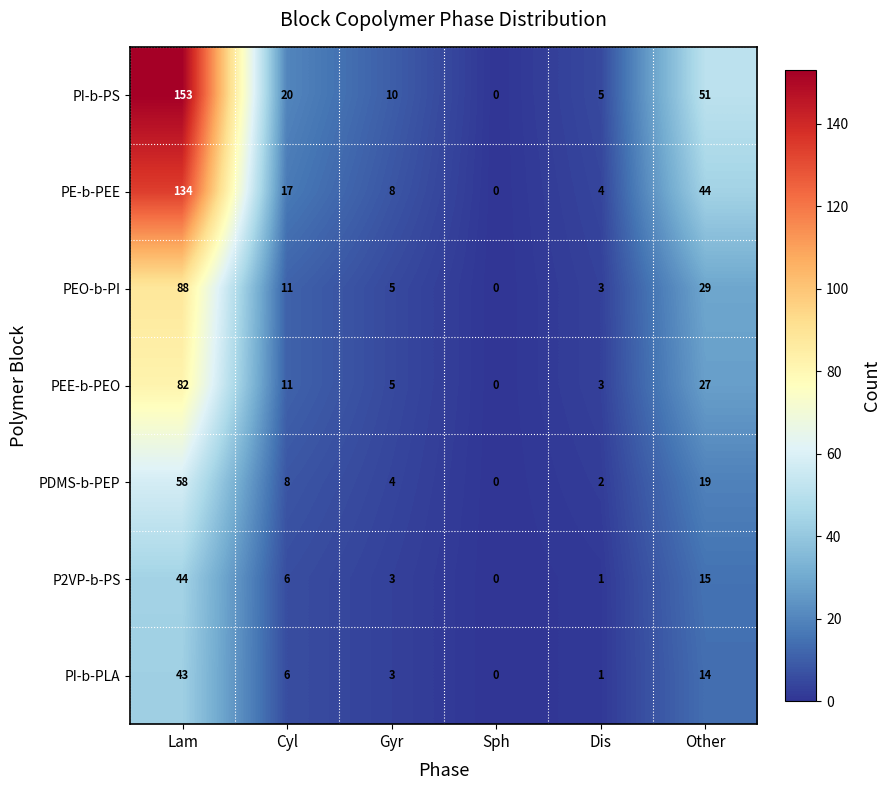

The PI-b-PS series shows 5 at Dis. True or false?

True